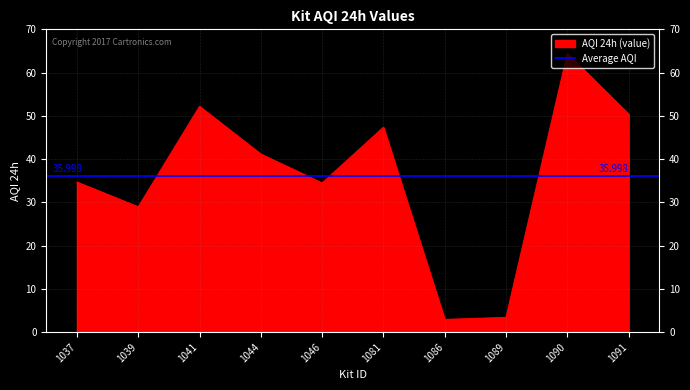

How many lines are shown in the chart?

1